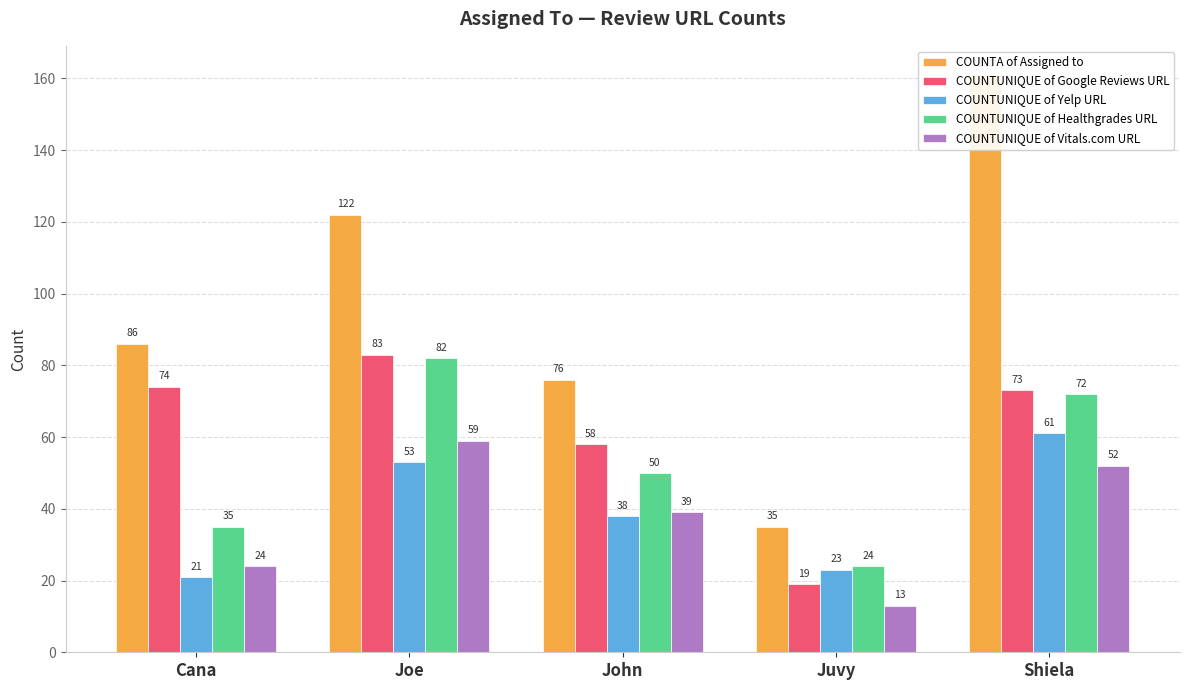

True or false: COUNTUNIQUE of Google Reviews URL has a value of 74 at Cana.

True